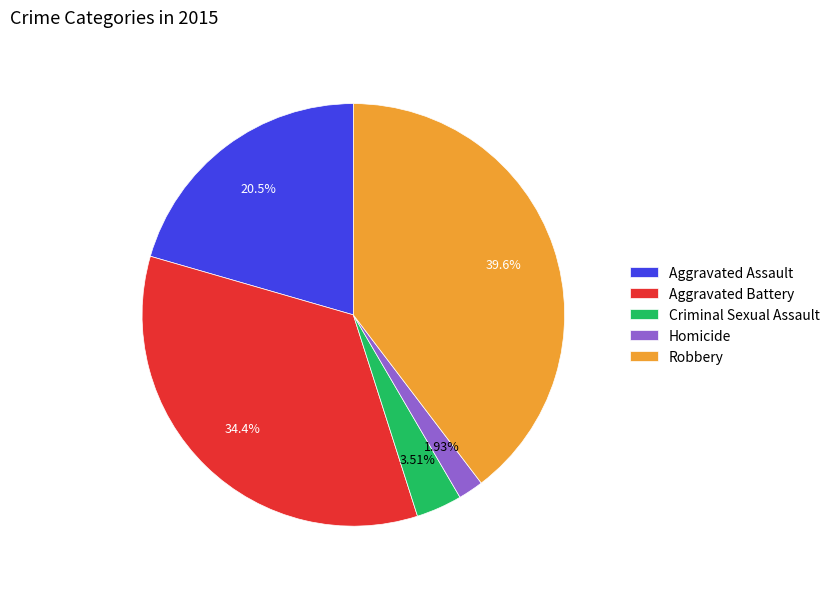

To the nearest percent, what portion does Aggravated Battery represent?

34%